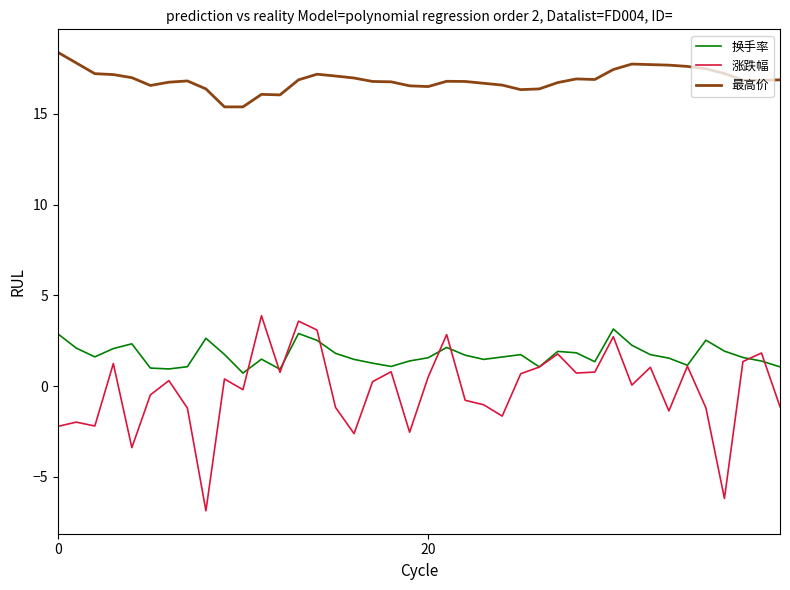

Which series has the widest spread of values?

涨跌幅